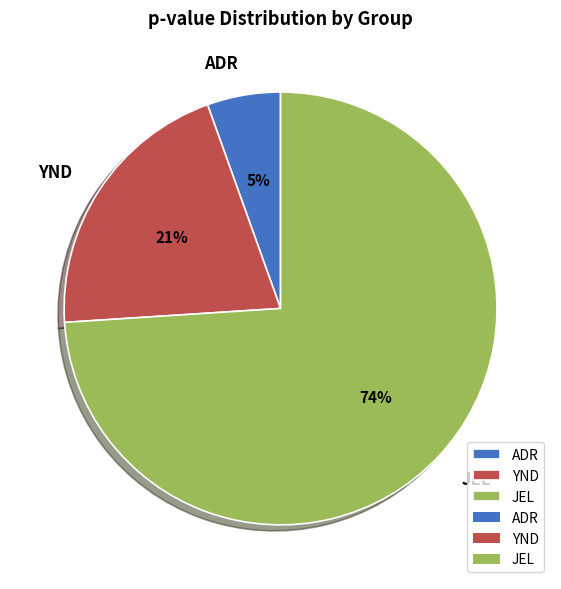

Do ADR and YND together represent more than half of the pie?

No